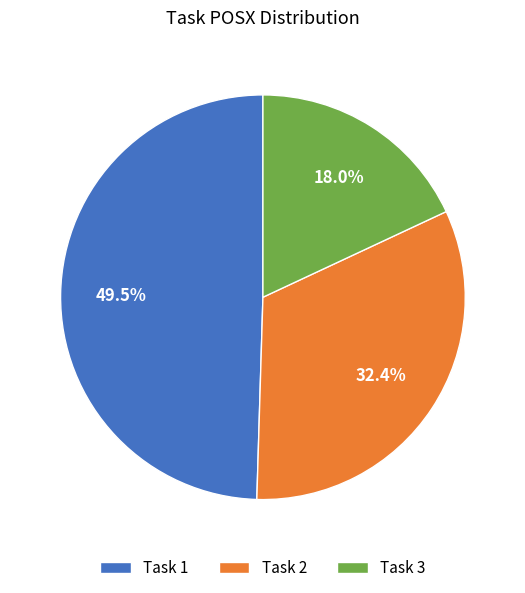

Rank the categories by value from lowest to highest.

Task 3, Task 2, Task 1